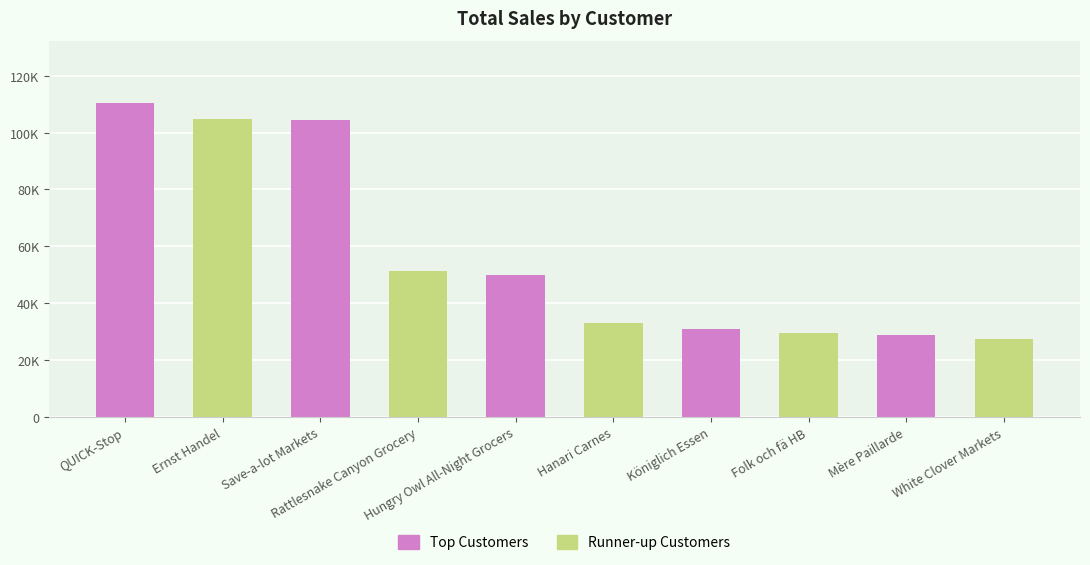

What is the sum of the values at Königlich Essen and Hanari Carnes?

63749.8